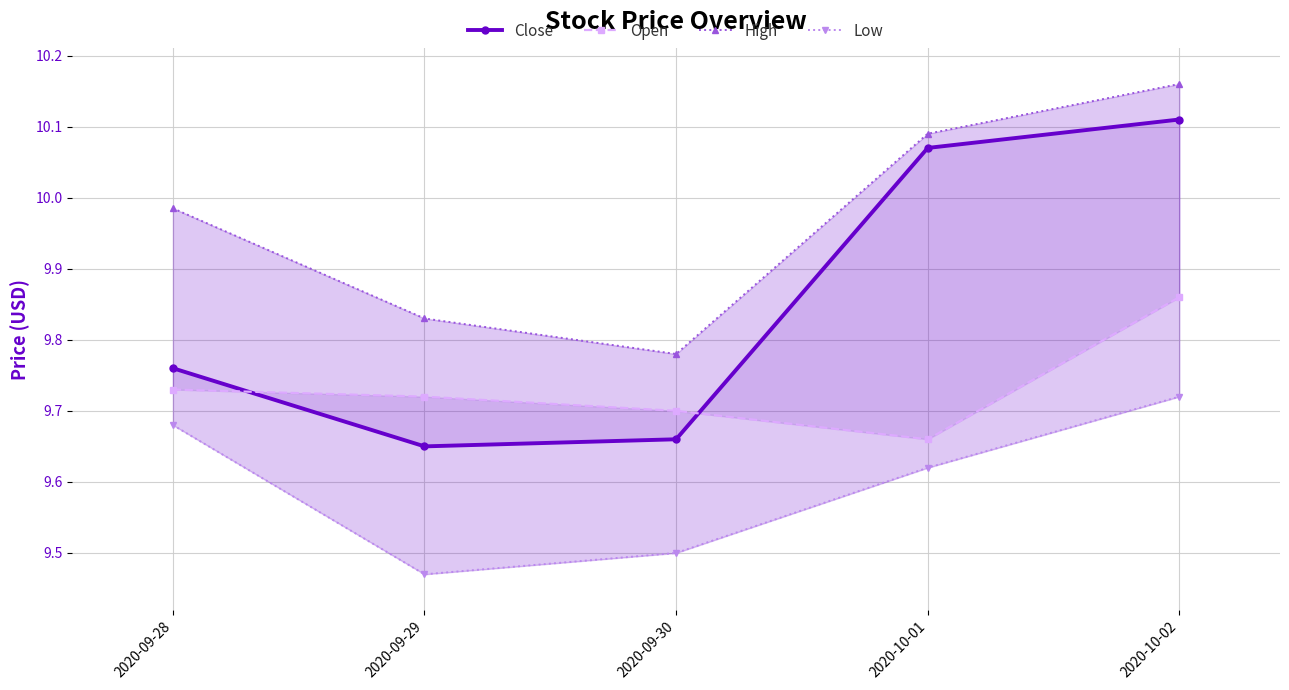

What is the value of the Open point at the 3rd from the left?

9.7